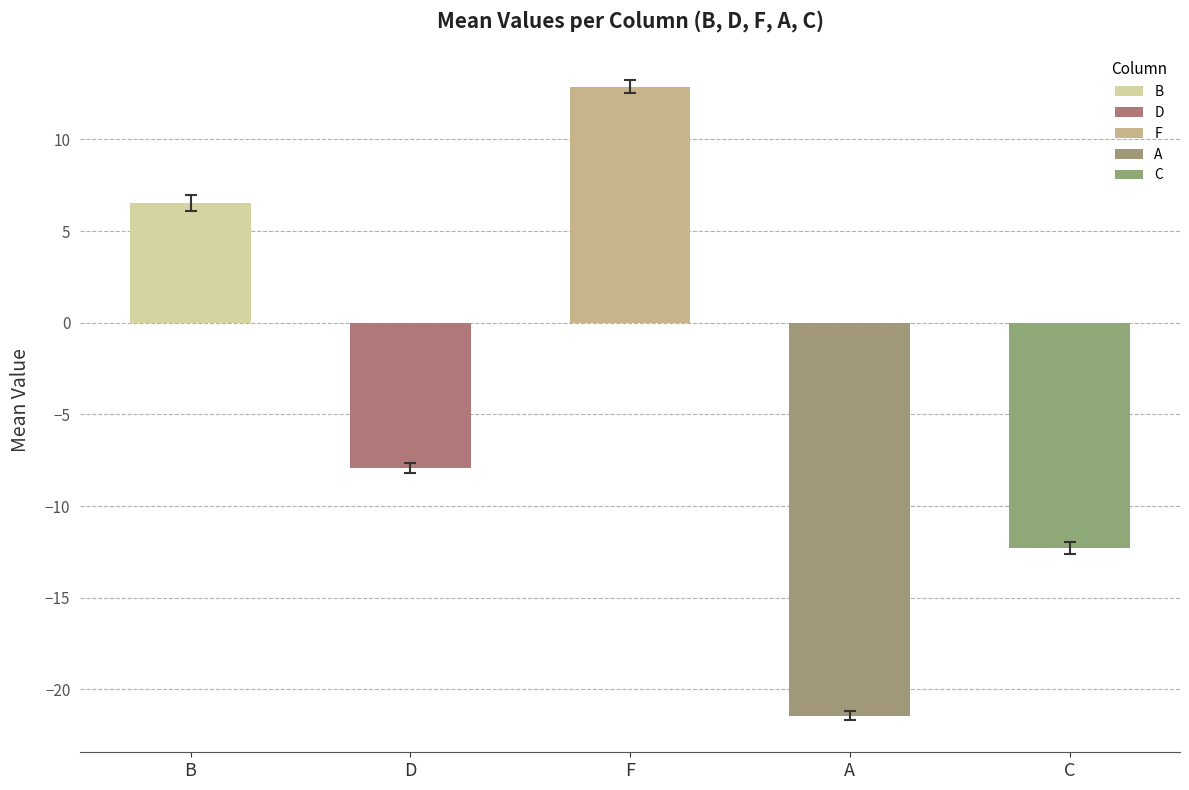

Rank the categories by value from lowest to highest.

A, C, D, B, F